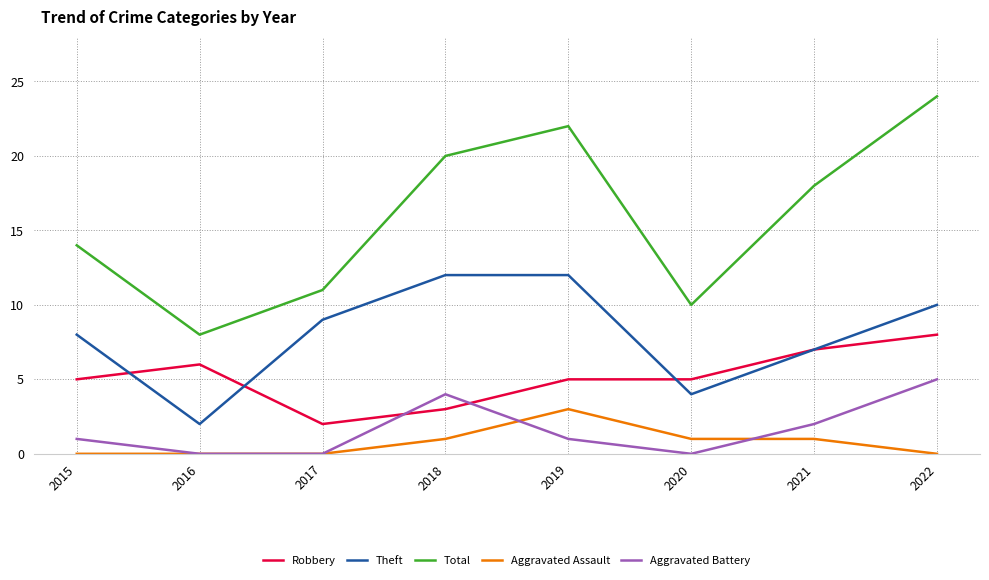

Which series has the widest spread of values?

Total